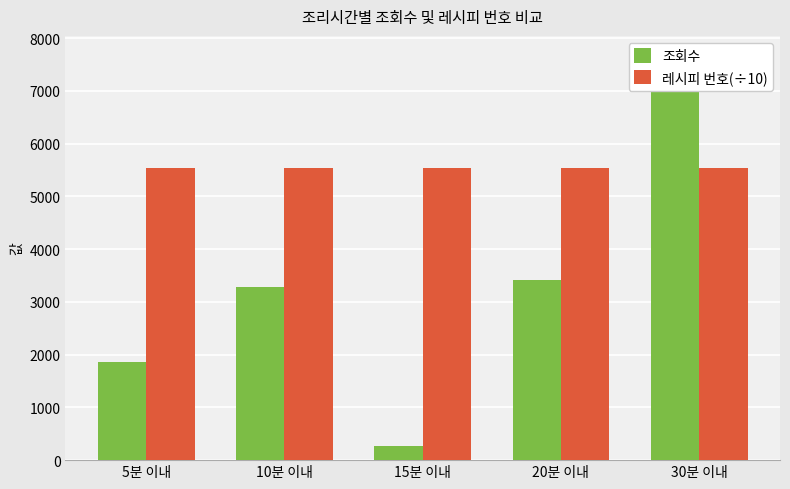

What is the difference between the highest and lowest values at 30분 이내?

2125.9